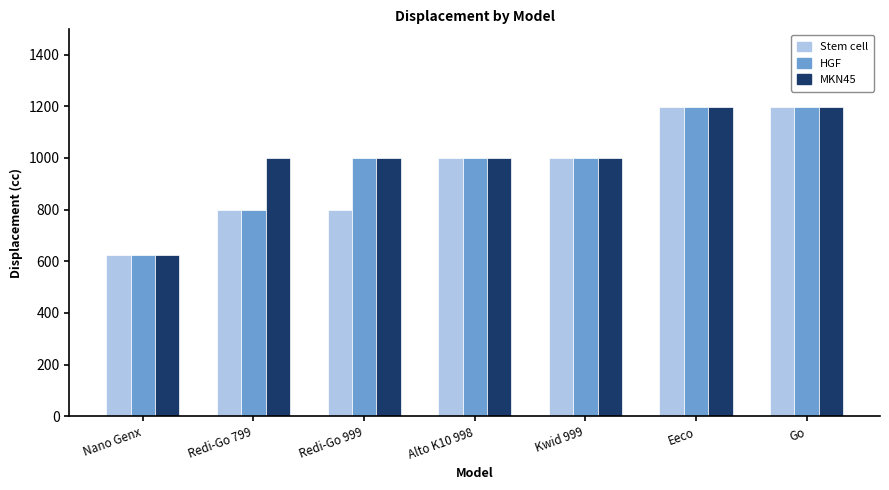

What is the sum of all HGF values?

6813